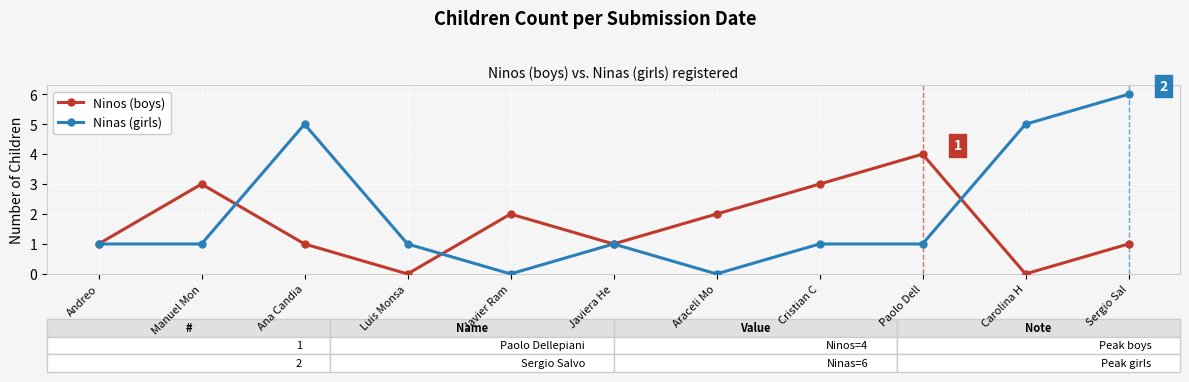

Is the value of Ninas (girls) at Andreo greater than the value of Ninos (boys) at Carolina H?

Yes